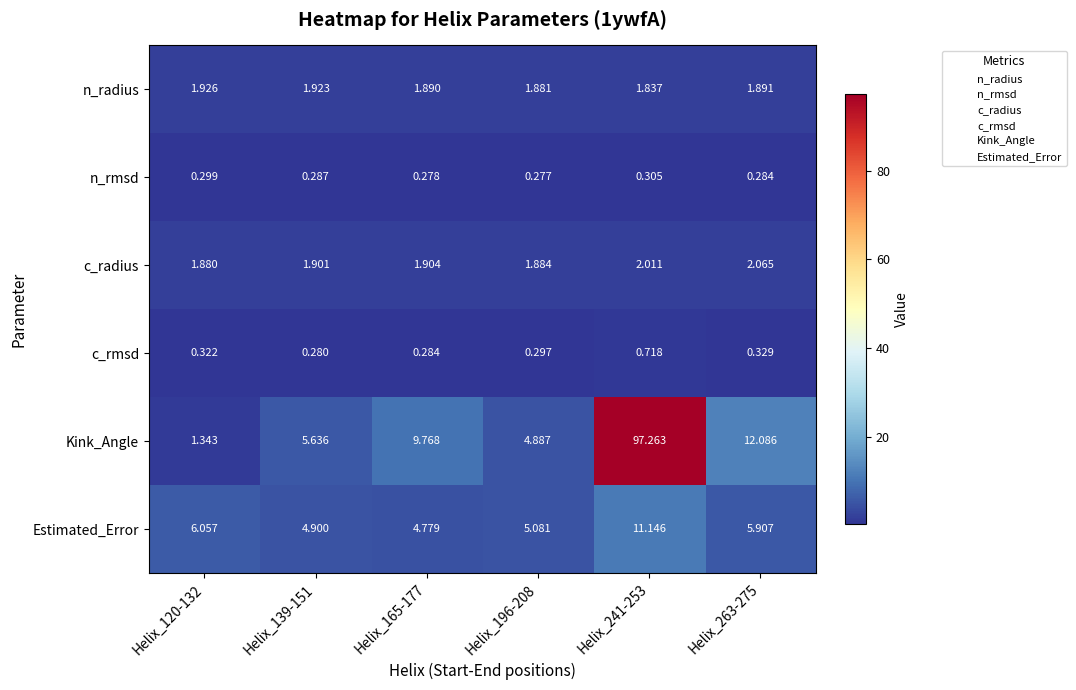

Which series changed the most between Helix_120-132 and Helix_196-208?

Kink_Angle